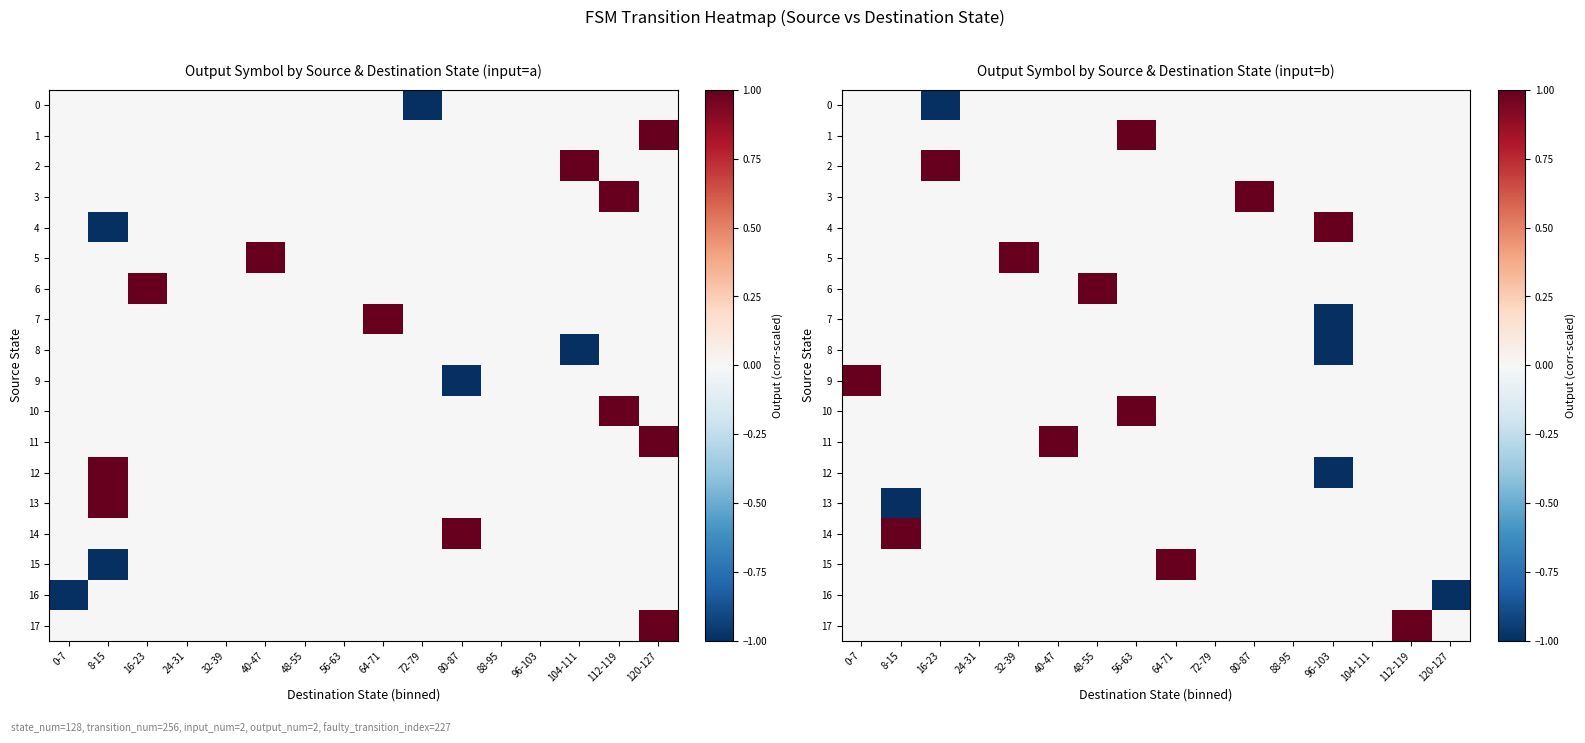

The value of row_15 at 56-63 is 0. True or false?

False